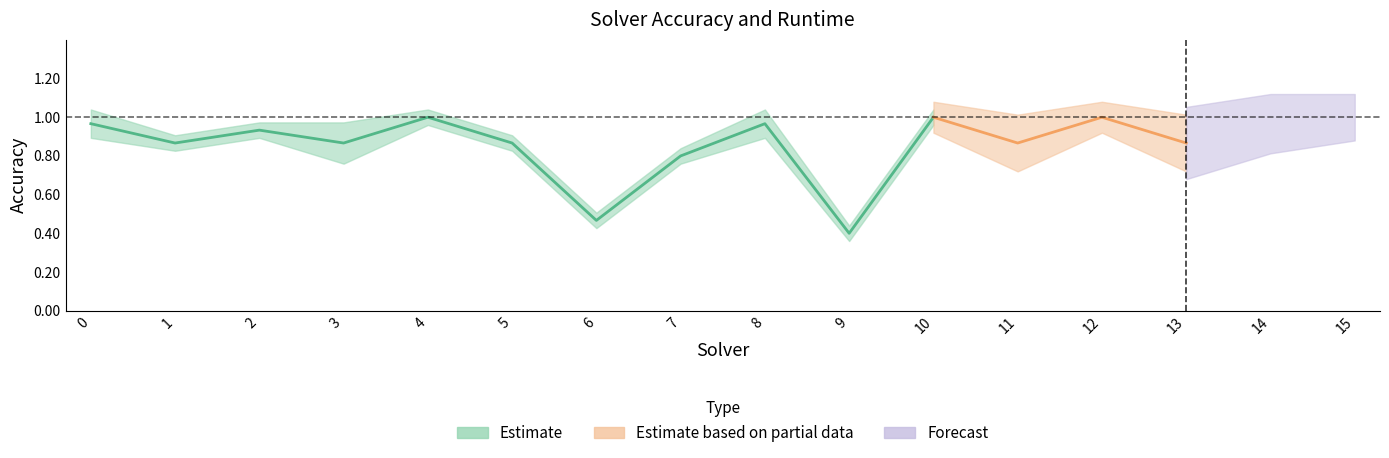

Count the amount_runtime values in the range 0 to 1.

16